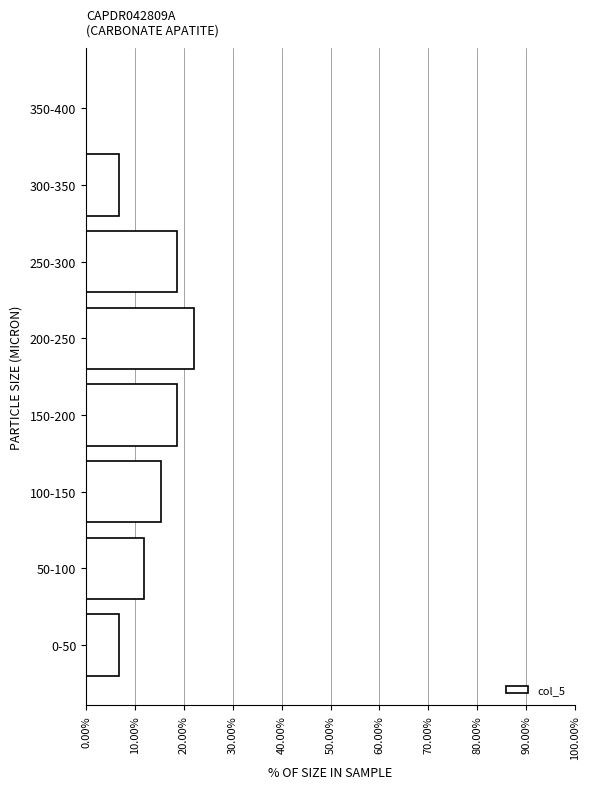

Reading bottom to top, transcribe all the data shown in this chart.

0-50=6.8	50-100=11.9	100-150=15.3	150-200=18.6	200-250=22.0	250-300=18.6	300-350=6.8	350-400=0.0